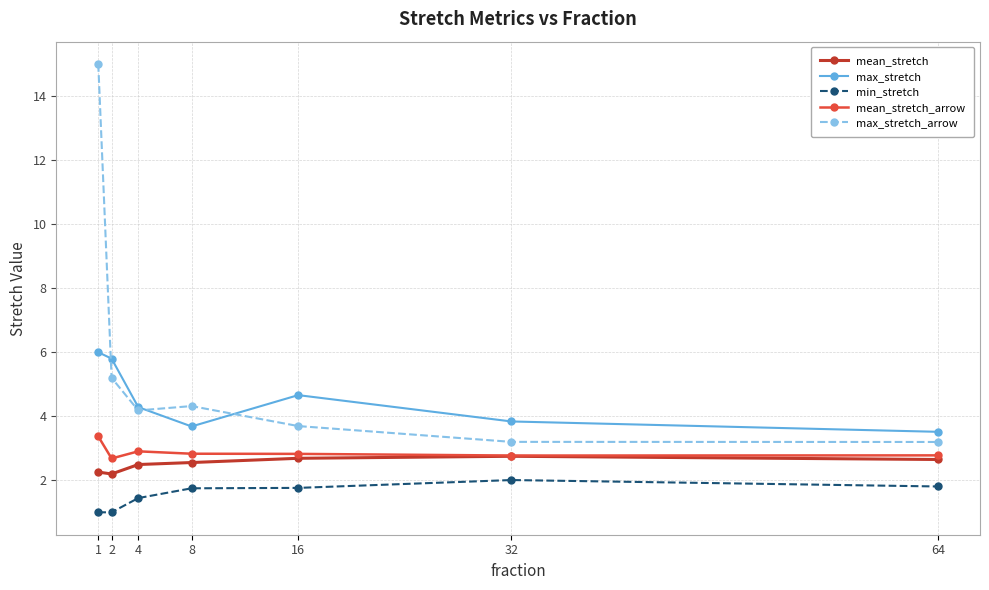

What is the difference between the min_stretch values at 2 and 32?

1.0